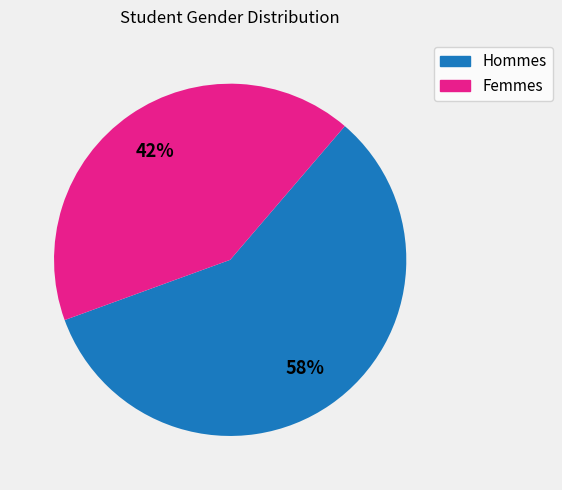

To the nearest percent, what is the average slice percentage?

50%